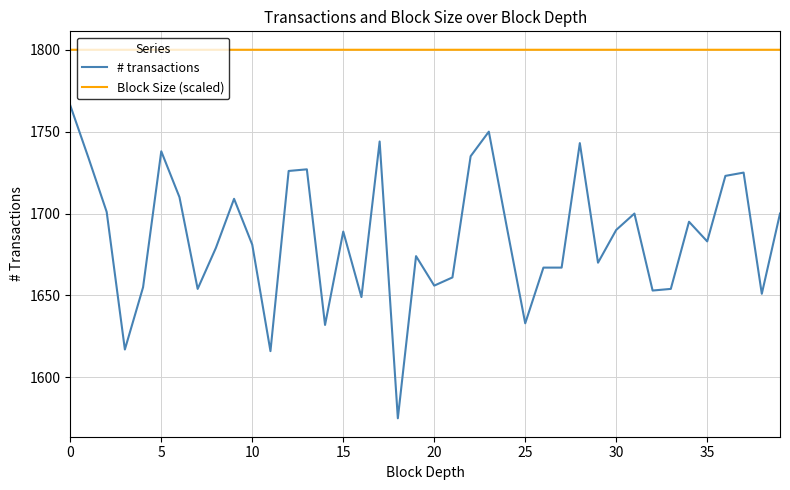

True or false: # transactions and Block Size (scaled) cross at least once.

False